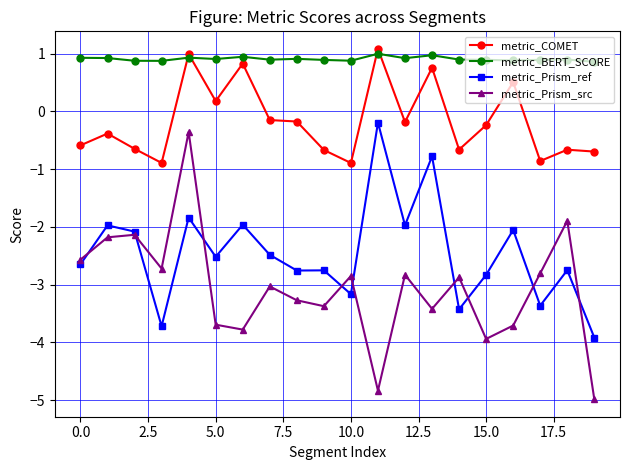

How many times do metric_Prism_ref and metric_Prism_src cross each other?

9